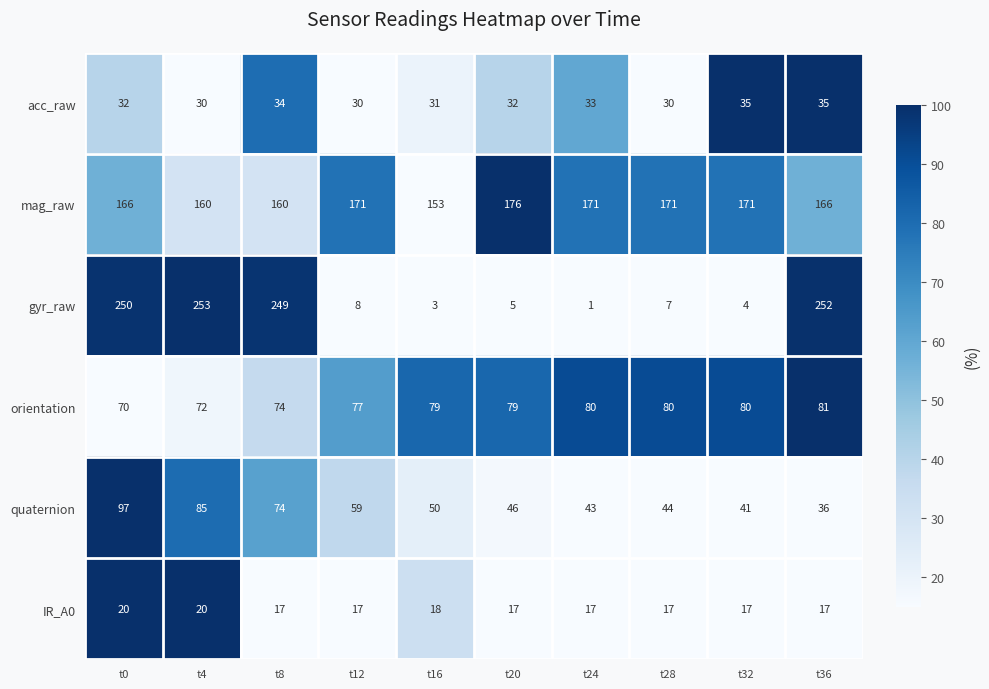

Count the mag_raw values in the range 160 to 171.

8